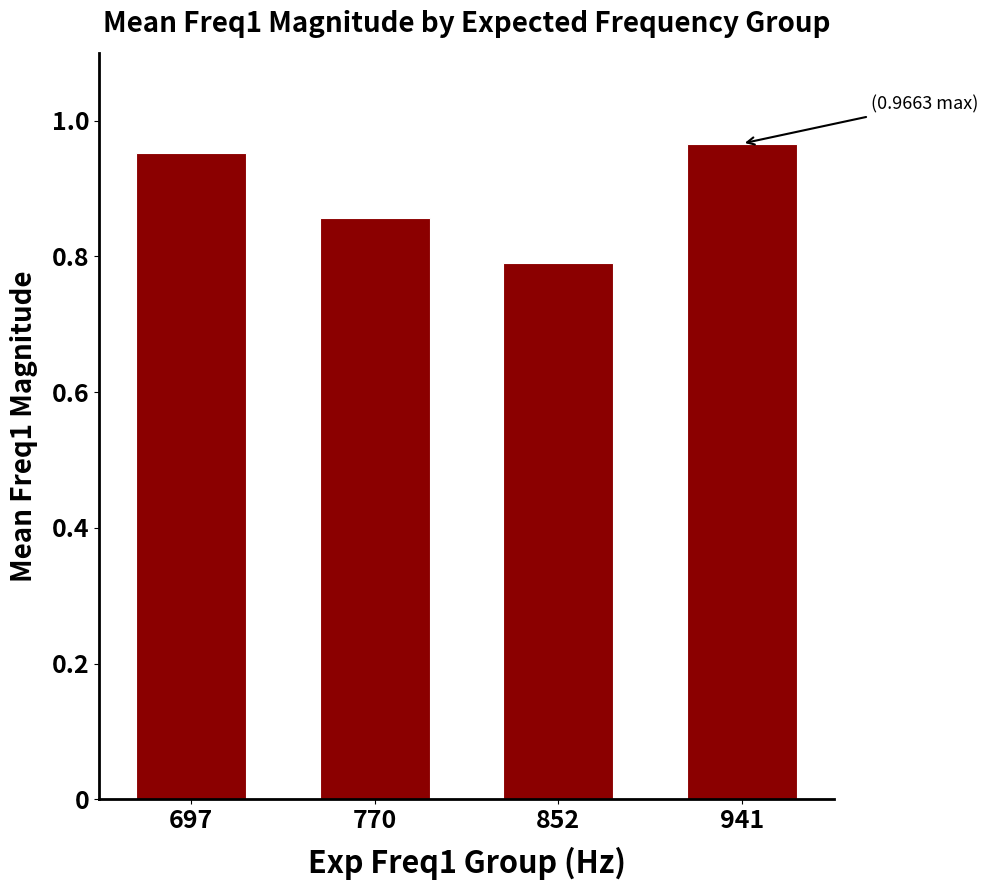

What is the difference between the values at 770 and 697?

0.1